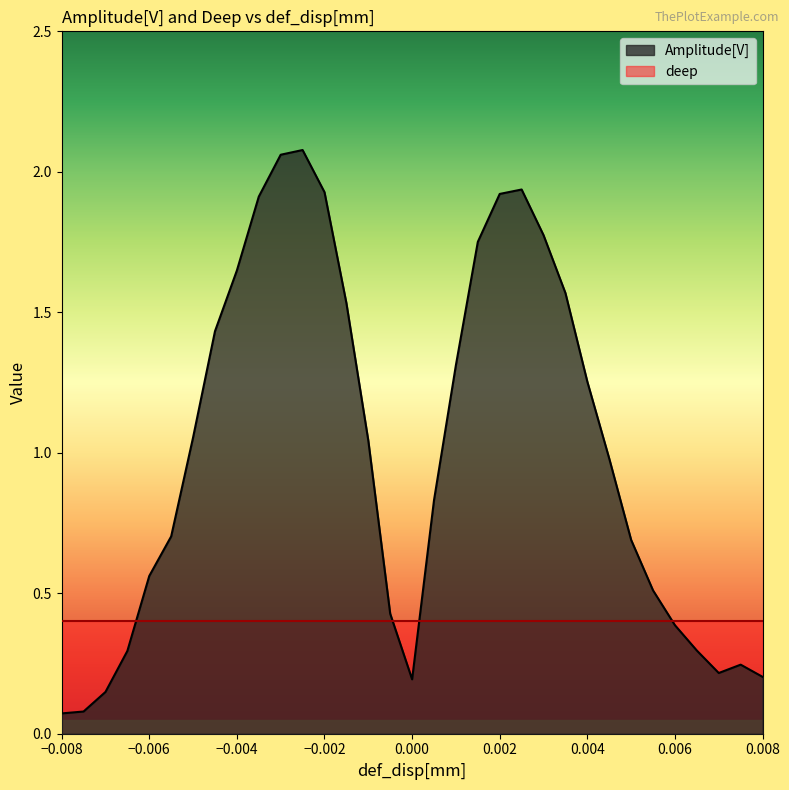

At which category does the data reach its first local peak?

-0.0025